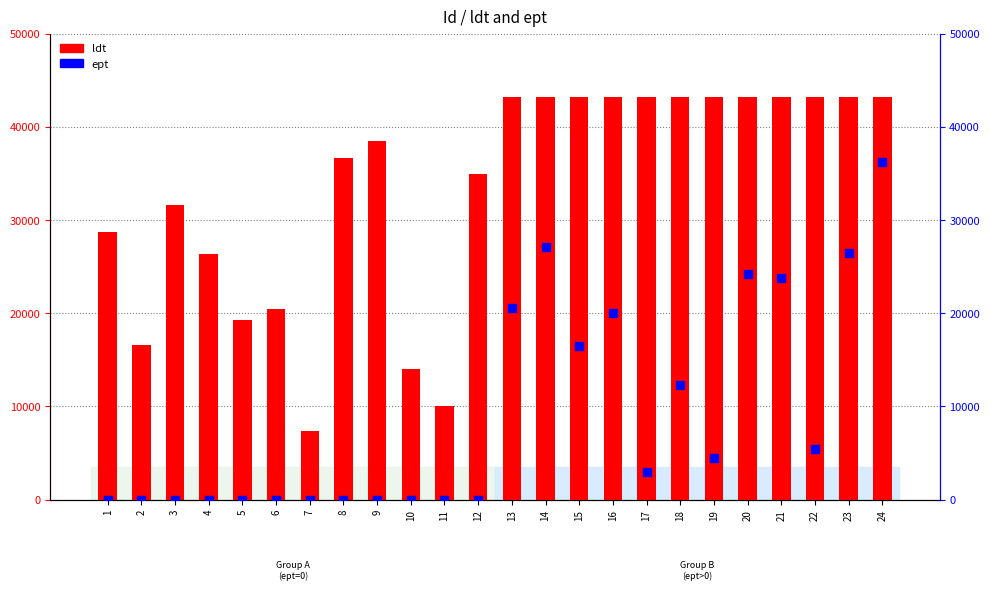

Is the value of ept at 3 greater than the value of ldt at 23?

No